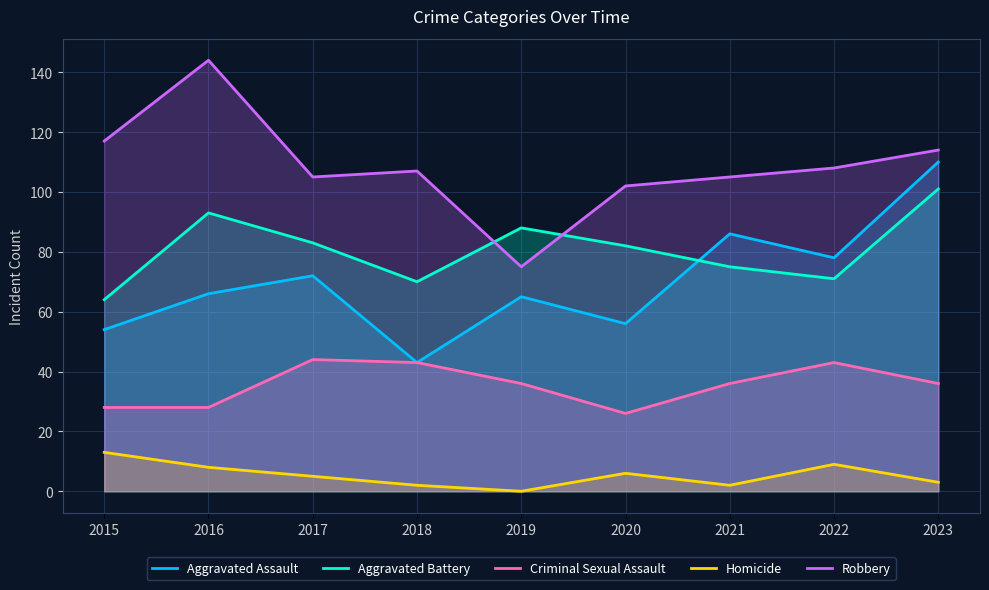

What is the value of the Aggravated Battery point at the 6th from the left?

82